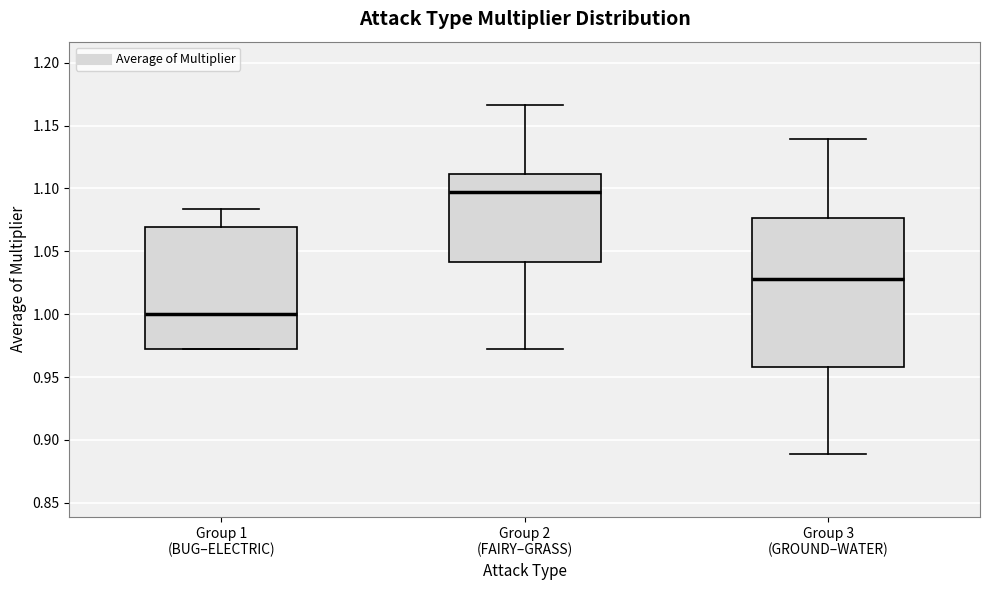

Where does the median line of the box for Group 3 (GROUND–WATER) sit on the y-axis? The values are not printed on the chart, so give them approximately, as read against the axis.

1.030